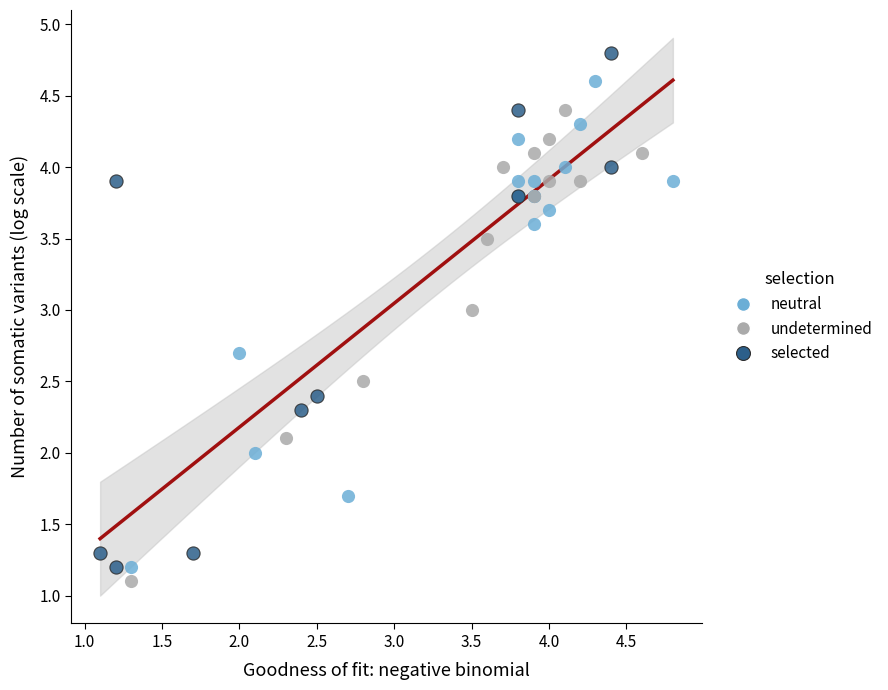

Which series reaches the maximum Y coordinate?

selected